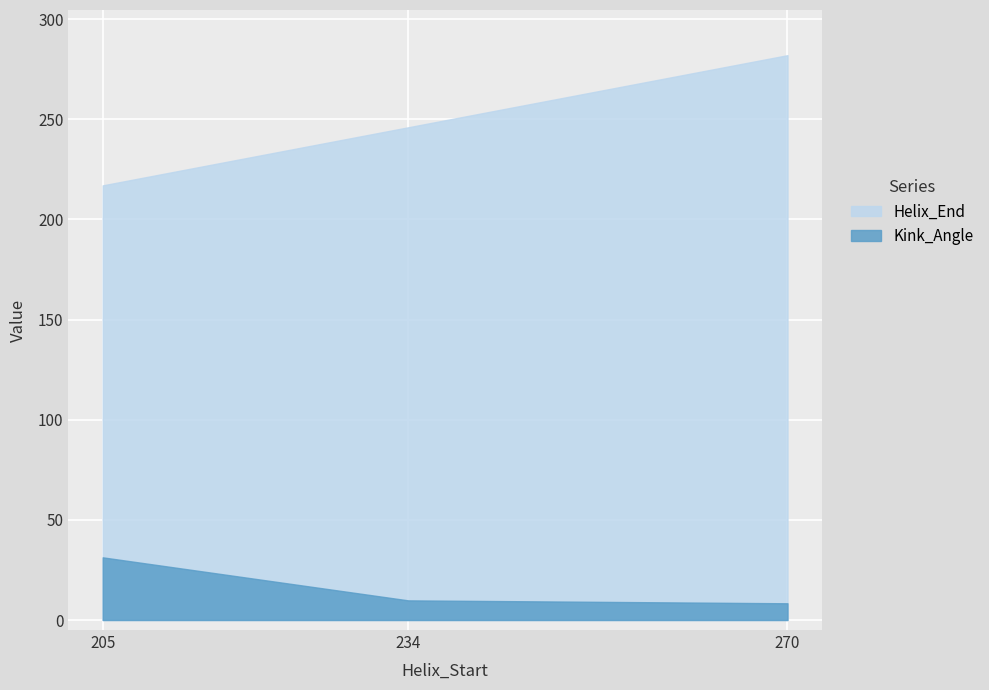

What is the difference between the second highest and minimum values in the Kink_Angle series?

1.5